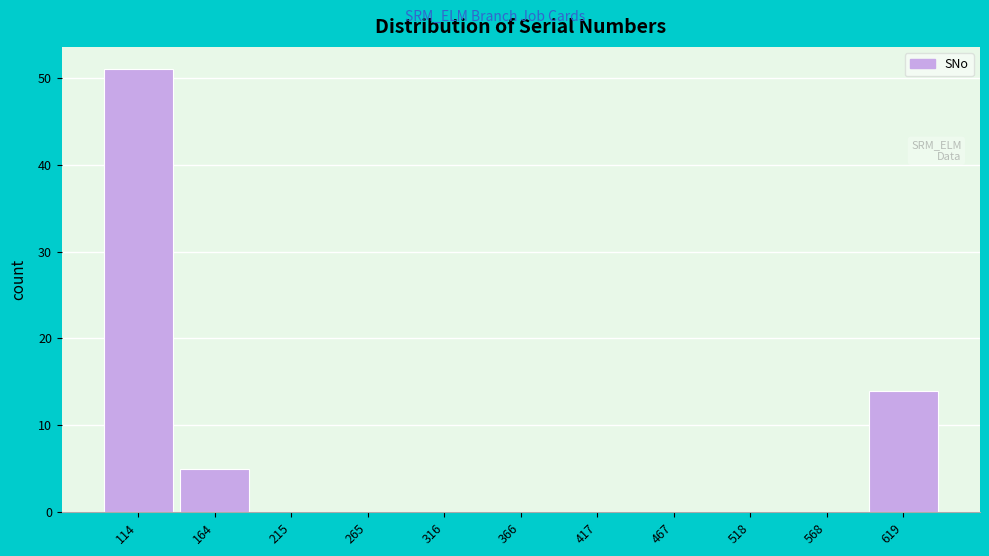

Reading left to right, extract all data points from this chart.

114=51	164=5	215=0	265=0	316=0	366=0	417=0	467=0	518=0	568=0	619=14